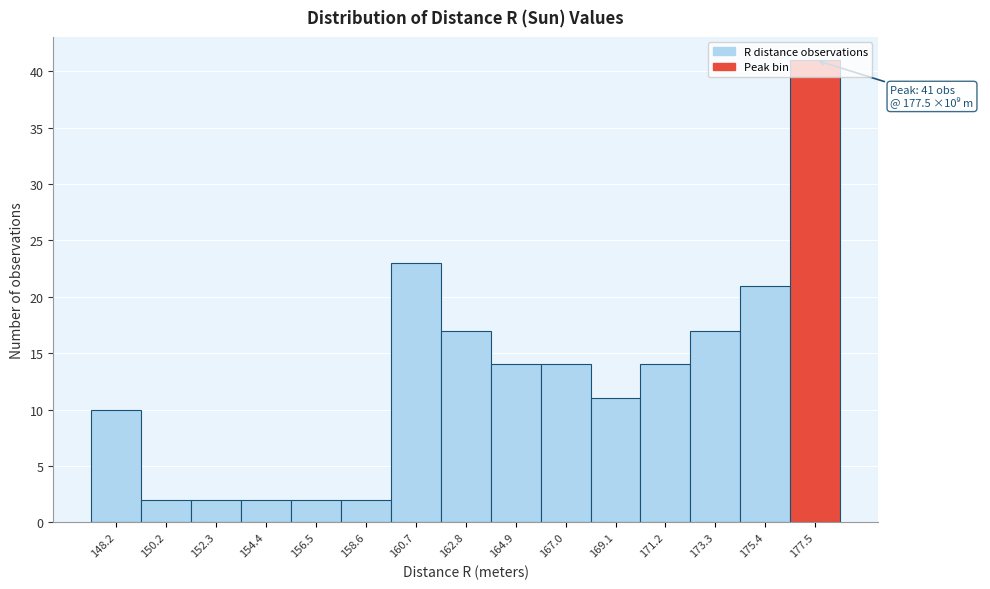

Over which range of the x-axis is the bar tallest?

176.5 to 178.5